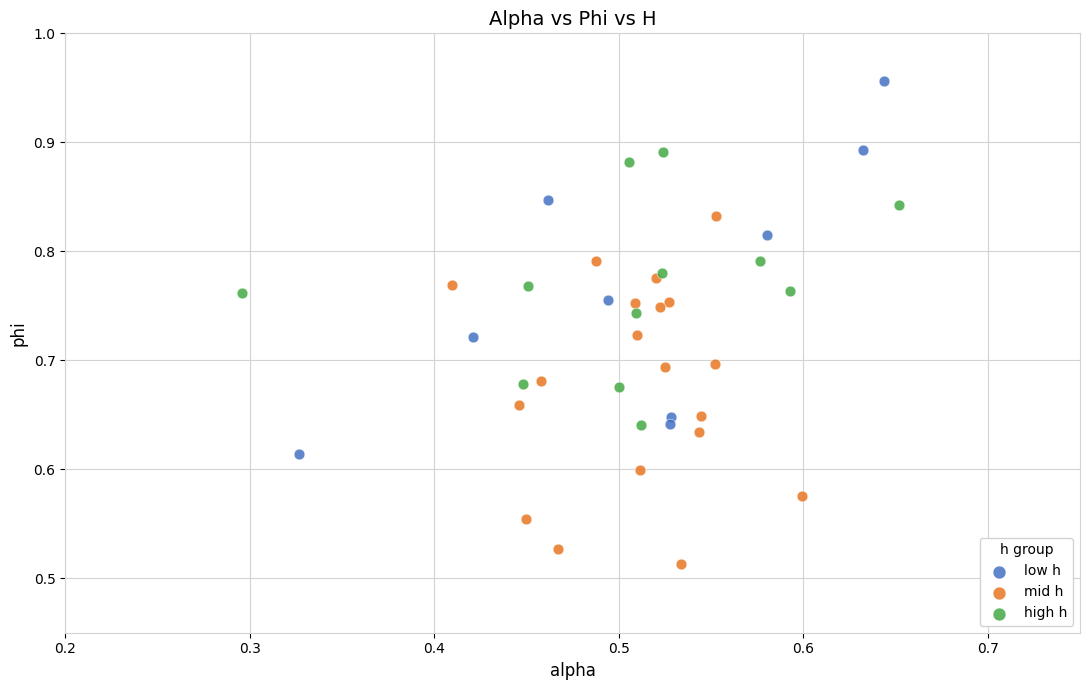

Which series reaches the maximum Y coordinate?

low h